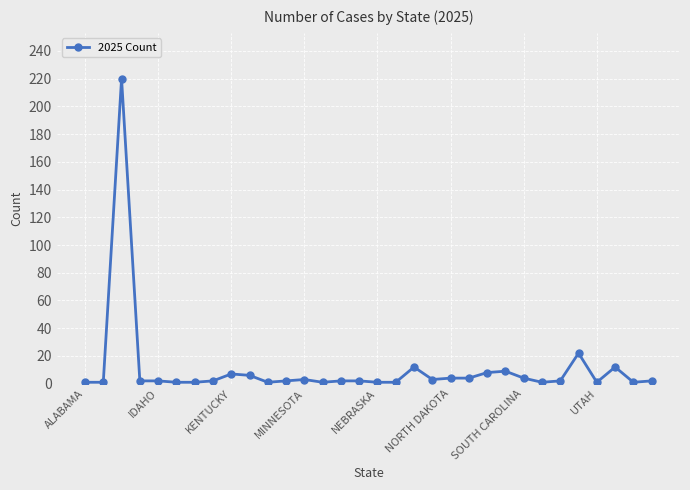

What is the average value?

11